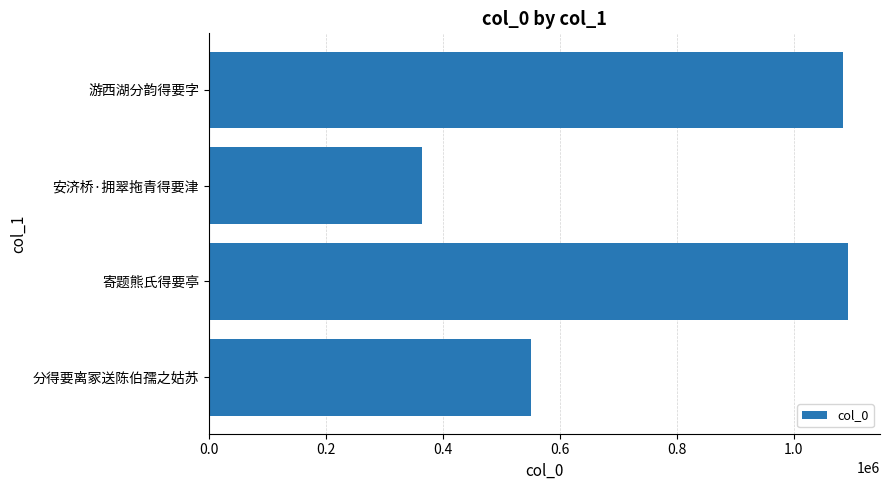

At which label is the value closest to 728800?

分得要离冢送陈伯孺之姑苏